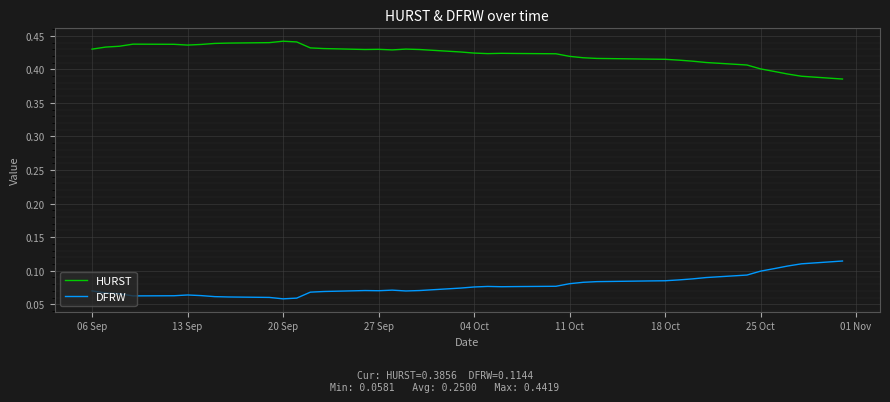

True or false: HURST and DFRW intersect in this chart.

False